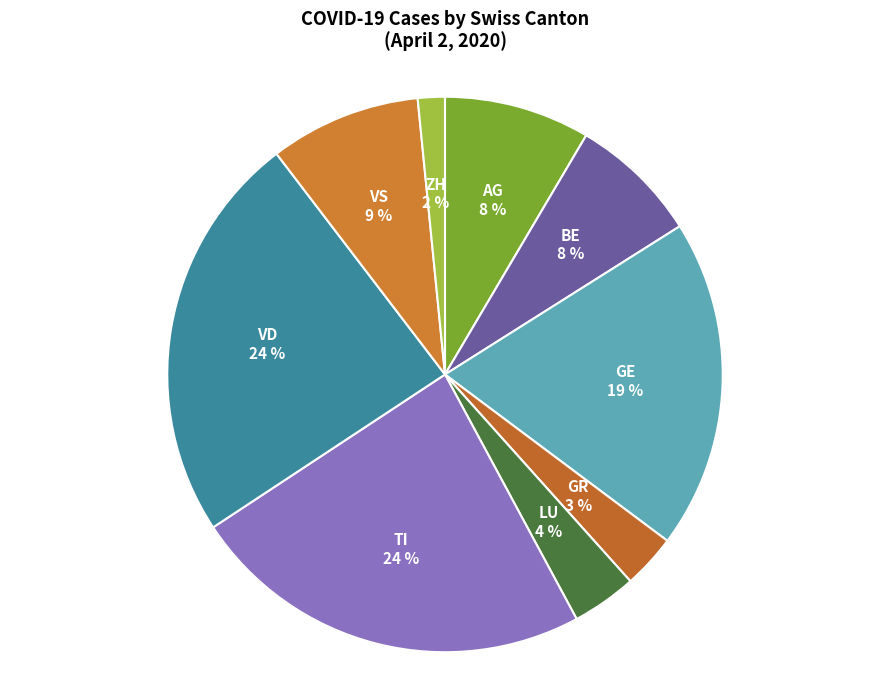

To the nearest percent, what is the average slice percentage?

11%